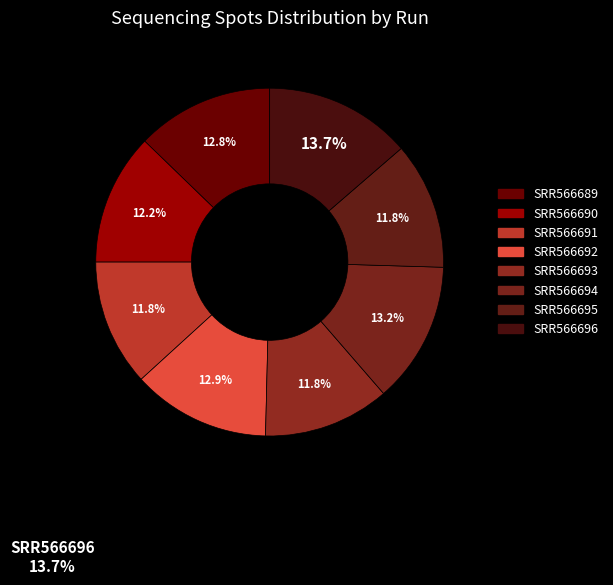

Which has a higher value, SRR566693 or SRR566694?

SRR566694